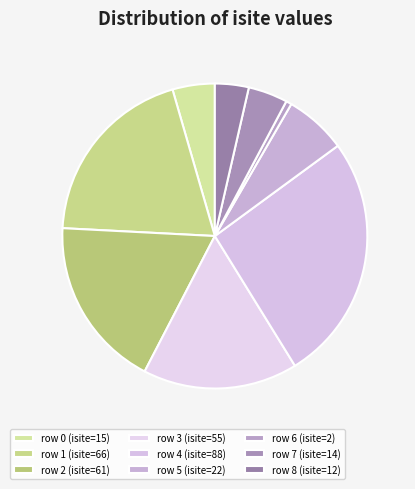

What is the smallest slice in the pie chart?

row 6 (isite=2)